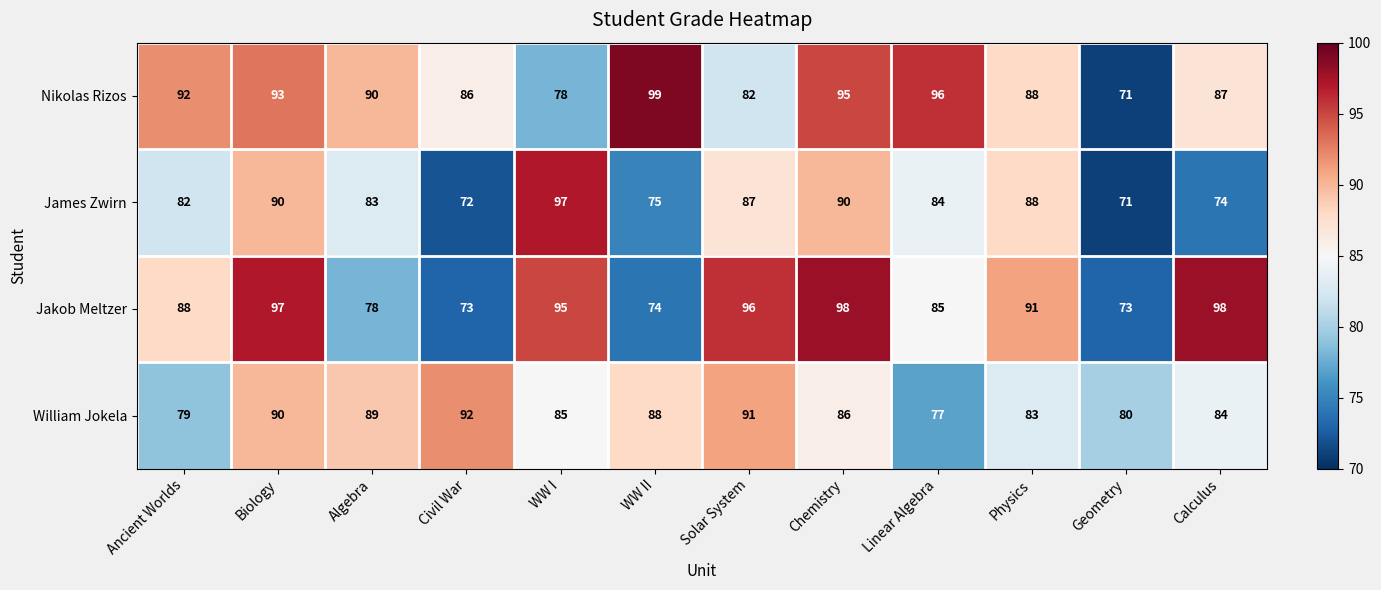

What is the lowest value of the Nikolas Rizos series?

71